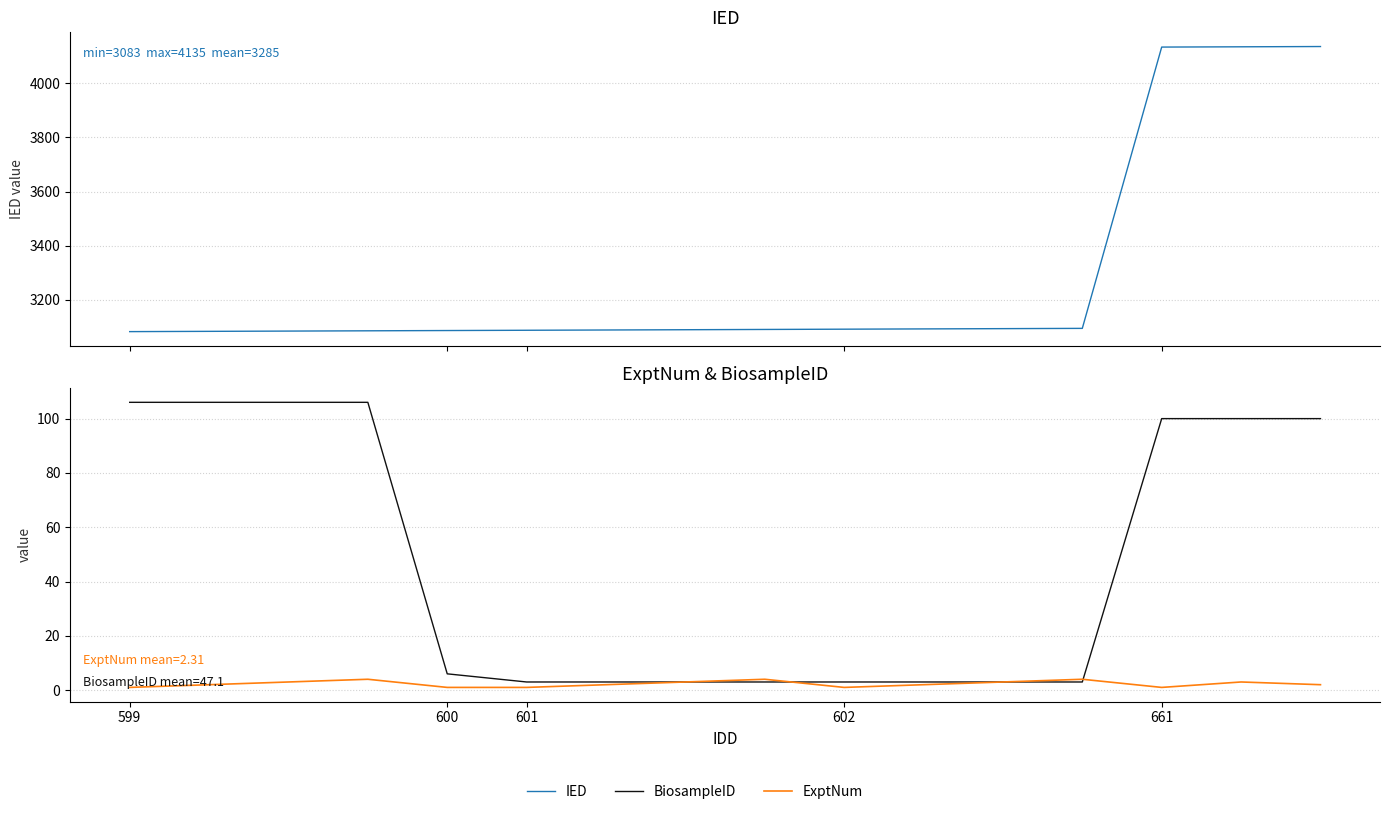

At how many categories does at least one series exceed 312?

16